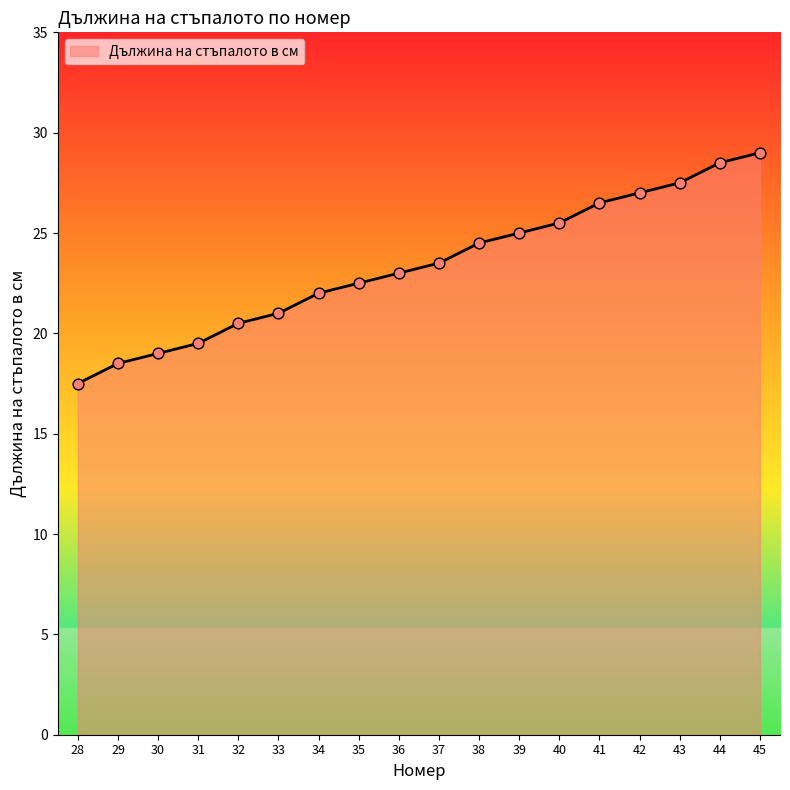

What is the change in value from 29 to 33?

+2.5